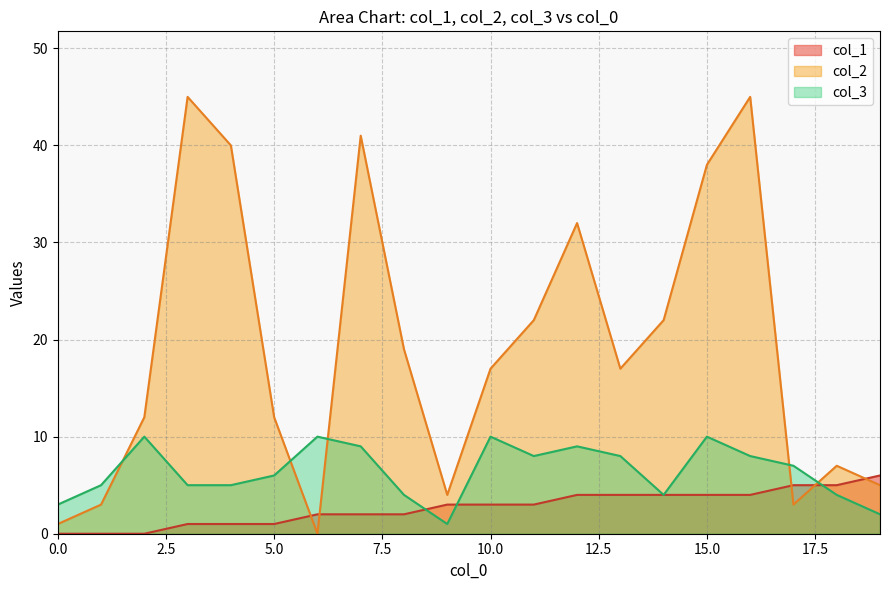

Rank the series by their maximum value, from highest to lowest.

col_2, col_3, col_1